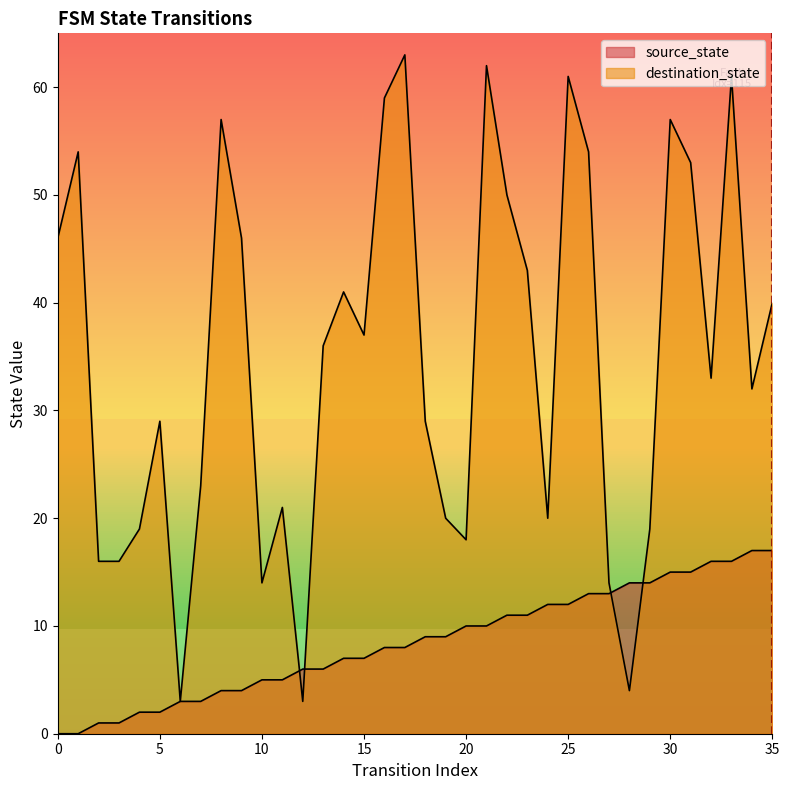

How many lines are shown in the chart?

2